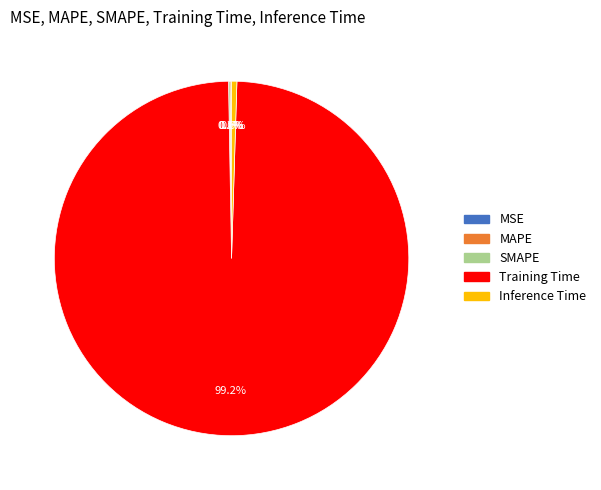

What is the majority slice?

Training Time